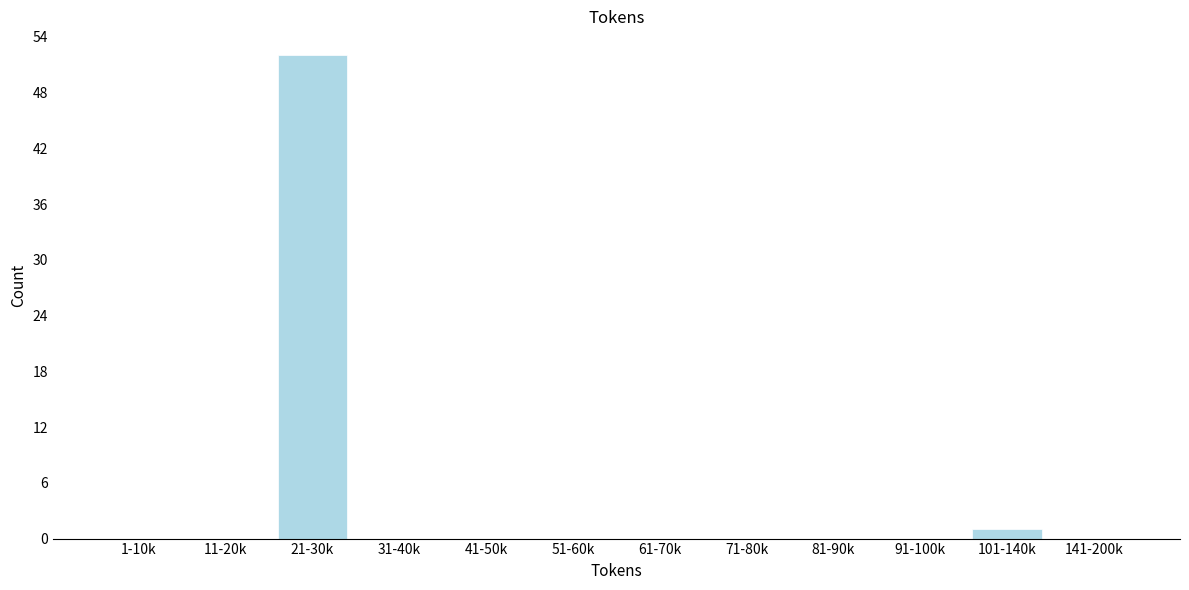

Reading right to left, what are all the values shown in this chart?

141-200k=0	101-140k=1	91-100k=0	81-90k=0	71-80k=0	61-70k=0	51-60k=0	41-50k=0	31-40k=0	21-30k=52	11-20k=0	1-10k=0